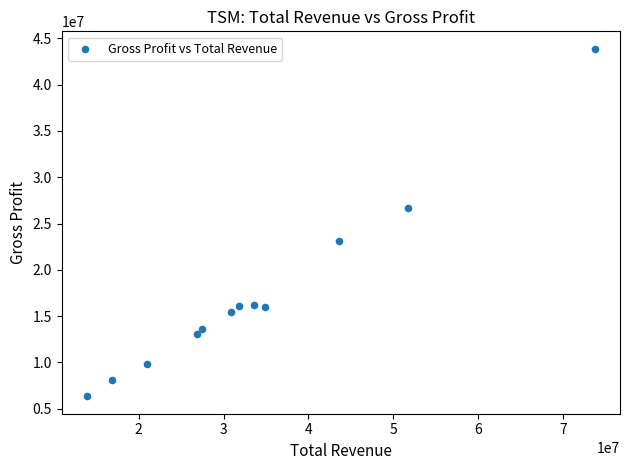

What is the average Y value?

17376233